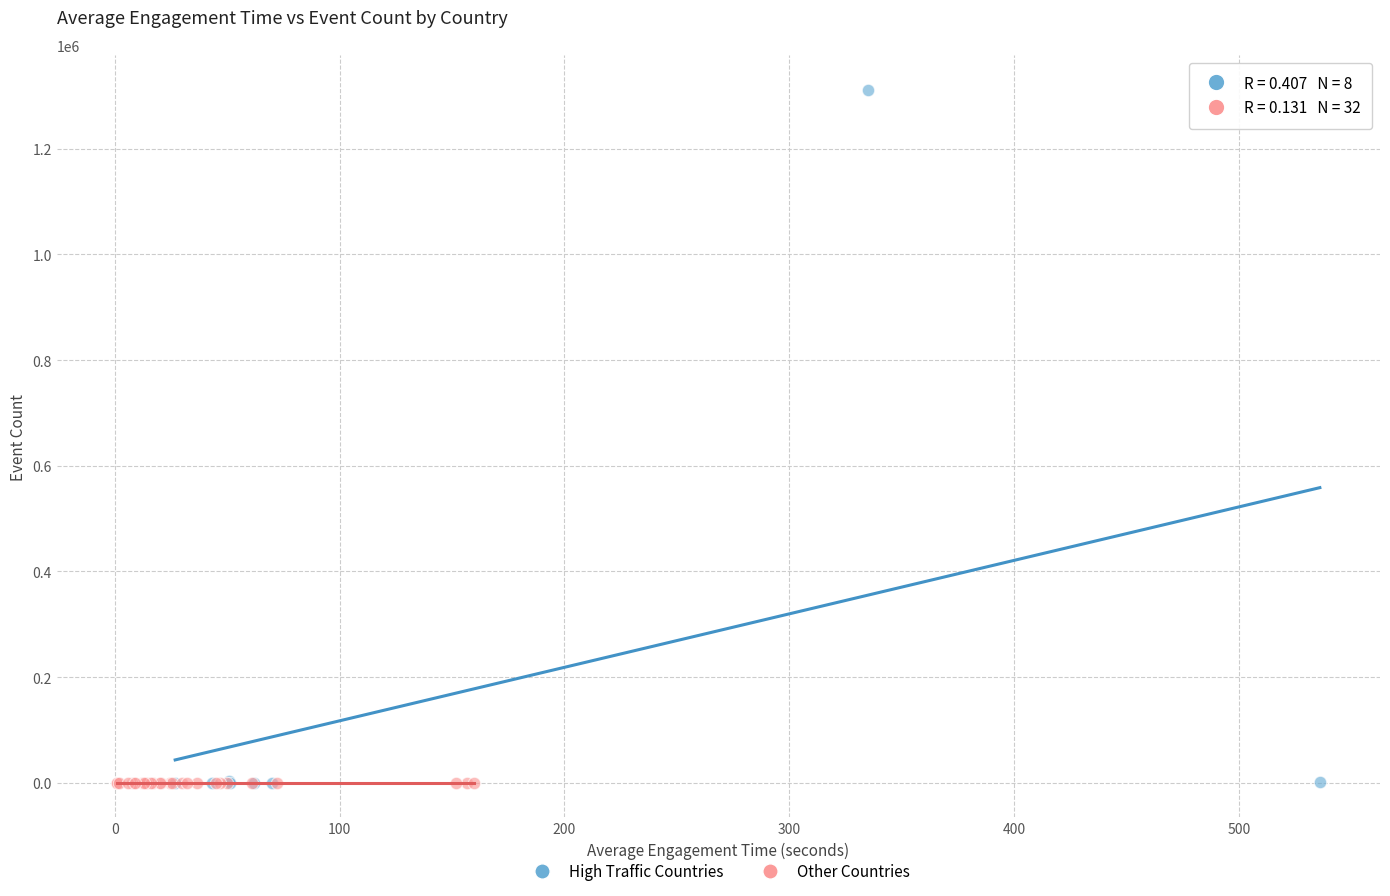

Which series has the largest Y range (max minus min)?

High Traffic Countries